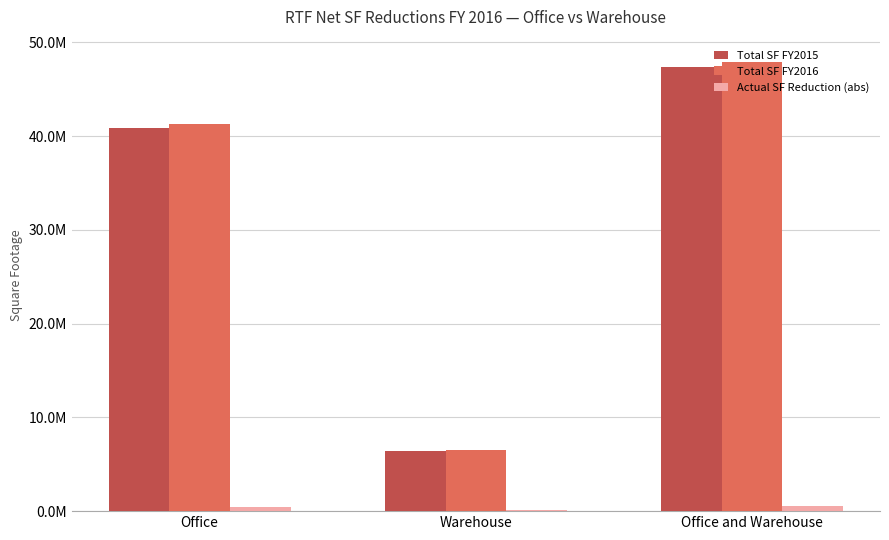

Which series changed the most between Warehouse and Office and Warehouse?

Total SF FY2016